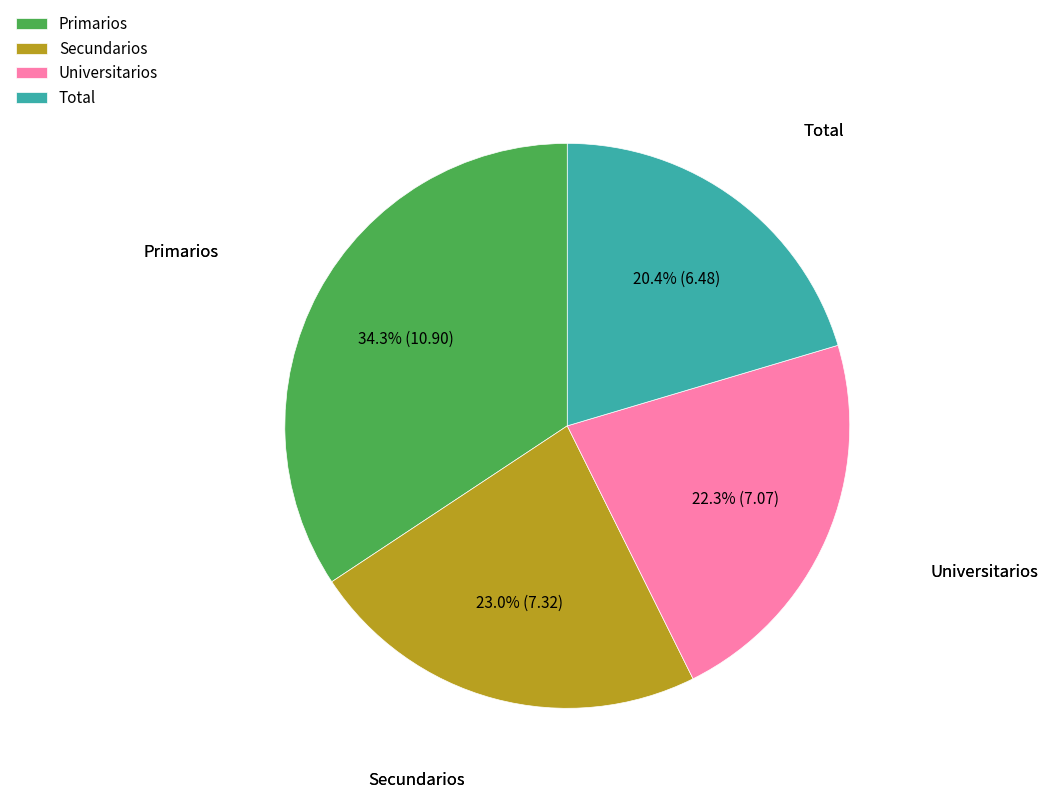

What is the largest slice in the pie chart?

Primarios